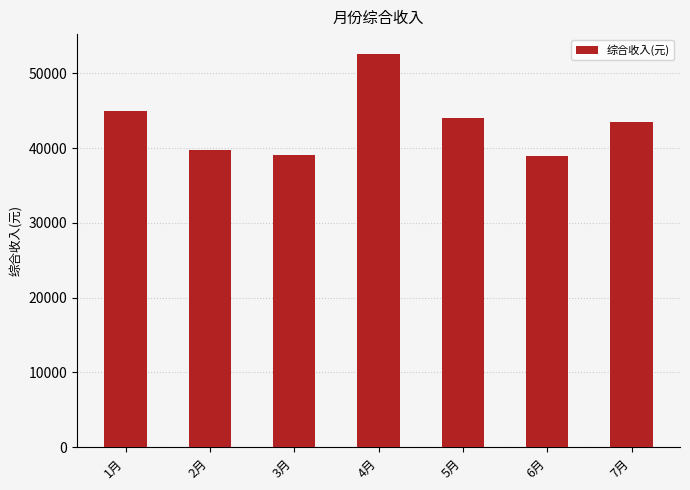

The value at 4月 is 52606.5. True or false?

True